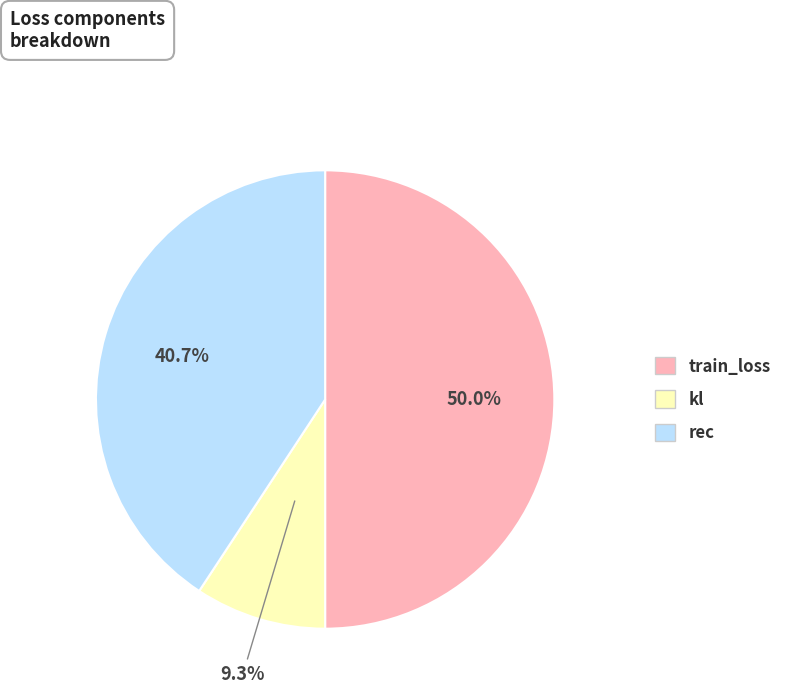

Rank the categories by value from highest to lowest.

train_loss, rec, kl